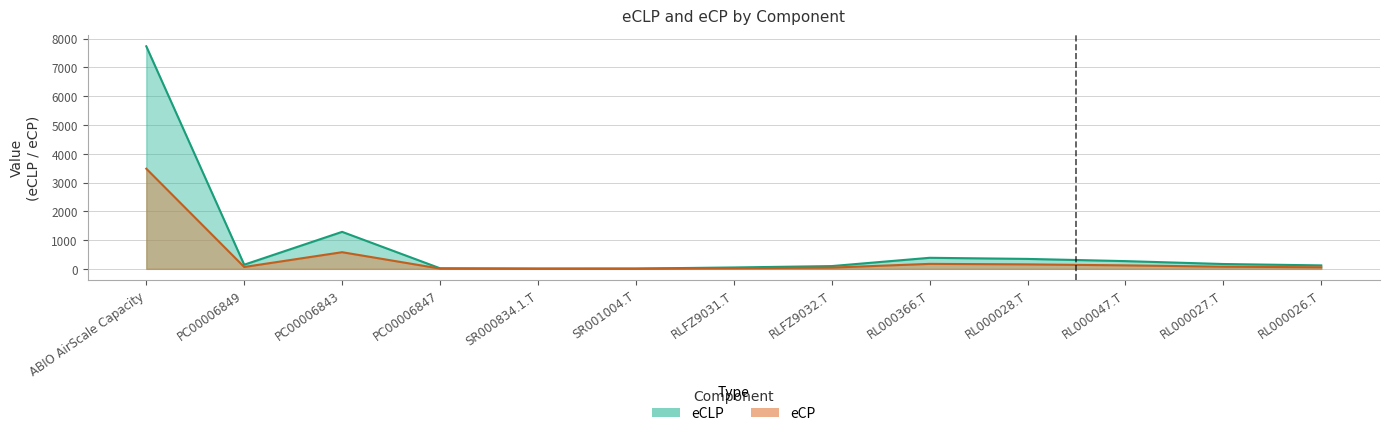

How many values in the eCP series are below 64?

6